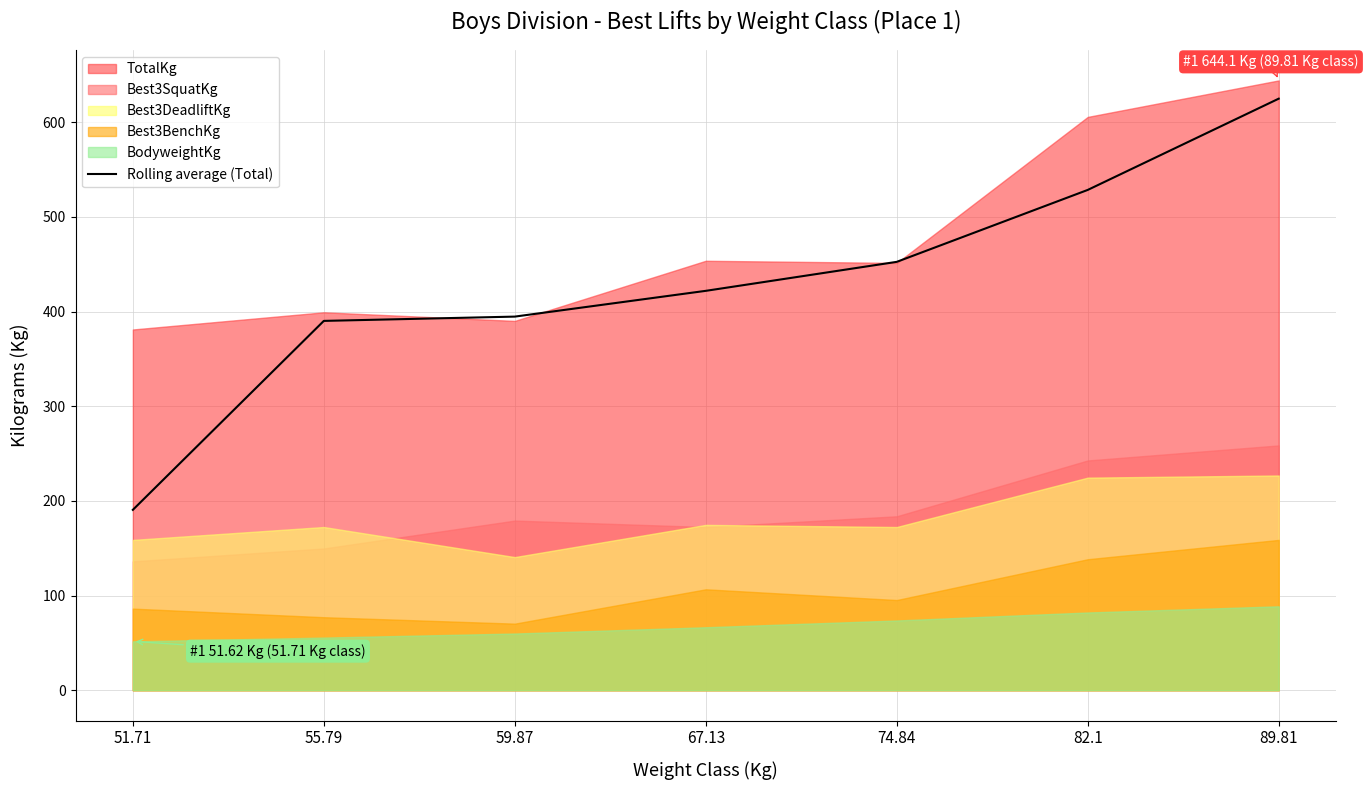

Which label corresponds to the smallest value in the chart?

51.71